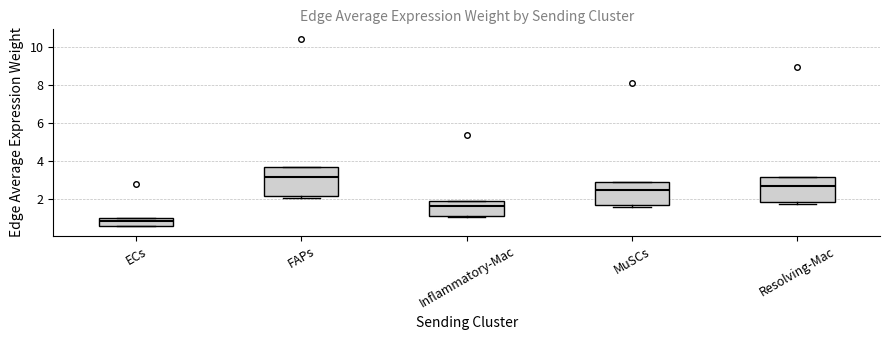

Reading left to right, transcribe this box plot: for each box, give where its median line is, the range the box spans, and where its two whiskers end, as read against the y-axis. The values are not printed on the chart, so give them approximately, as read against the axis.

ECs: median 0.8, box 0.6 to 1.0, whiskers 0.6 to 1.0
FAPs: median 3.2, box 2.2 to 3.6, whiskers 2.0 to 3.6
Inflammatory-Mac: median 1.6, box 1.0 to 1.8, whiskers 1.0 to 1.8
MuSCs: median 2.4, box 1.6 to 2.8, whiskers 1.6 (just below the box's lower edge) to 2.8
Resolving-Mac: median 2.6, box 1.8 to 3.2, whiskers 1.8 (just below the box's lower edge) to 3.2